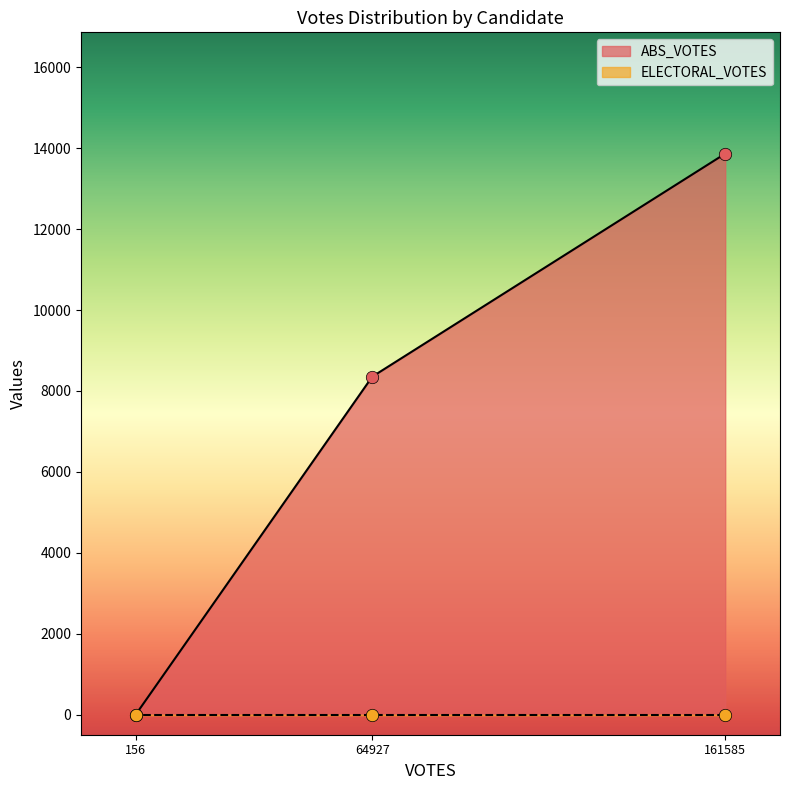

What is the change in value from 64927 to 156?

-8355